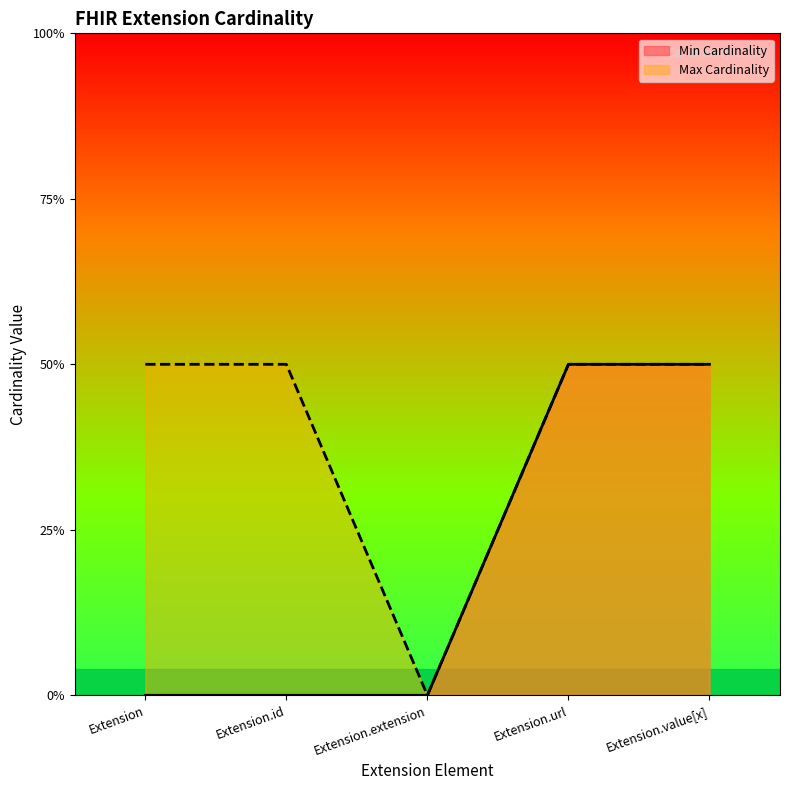

What are all the series names shown in the legend?

Min Cardinality, Max Cardinality